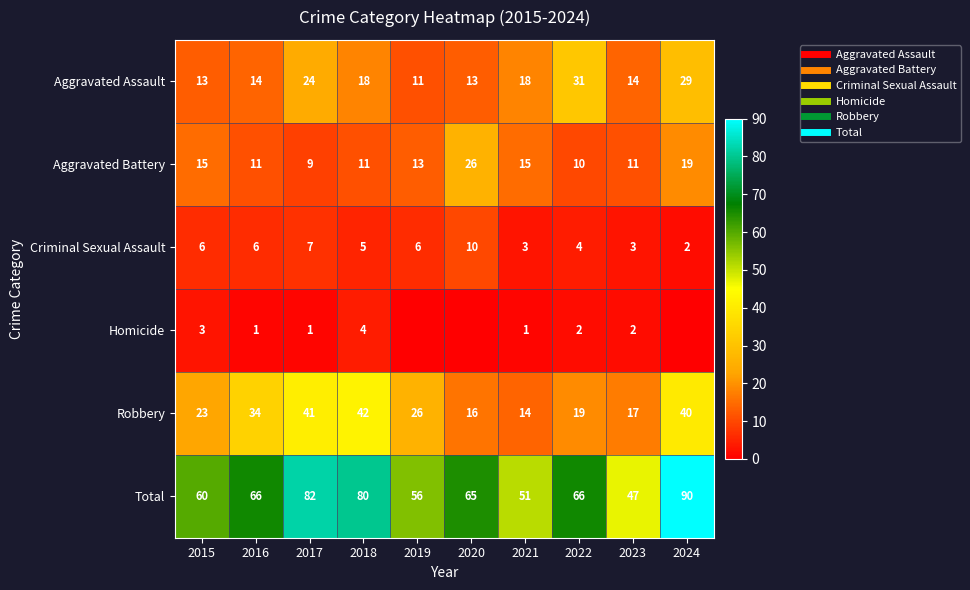

The value of Aggravated Assault at 2020 is 13. True or false?

True